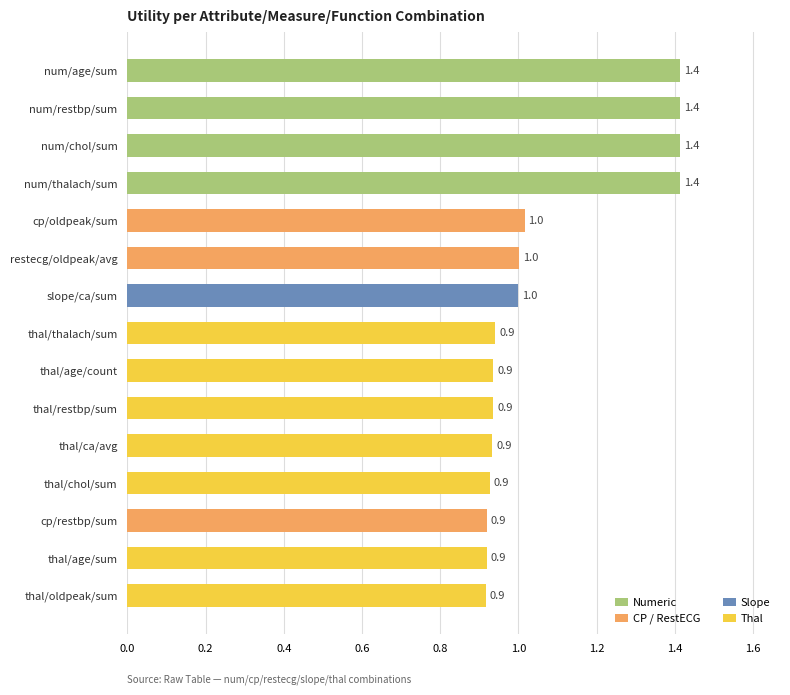

What is the ratio of the value at thal/age/sum to the value at restecg/oldpeak/avg?

0.9